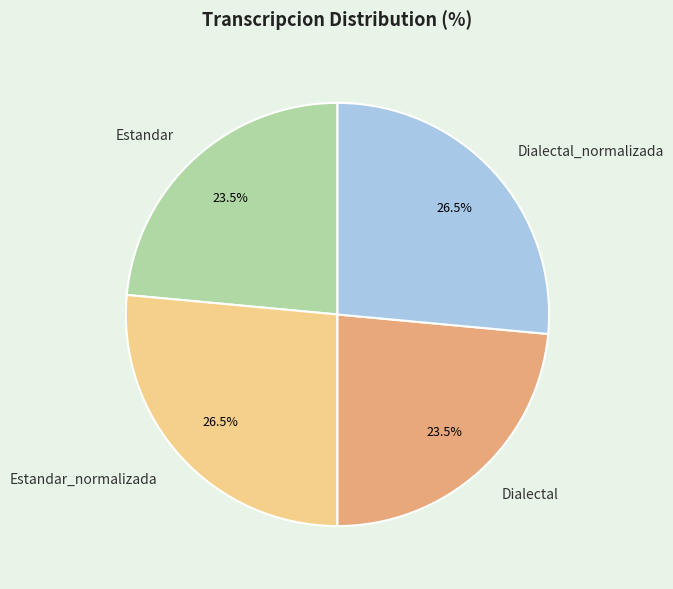

Combined, do Estandar_normalizada and Dialectal_normalizada account for over 50%?

Yes